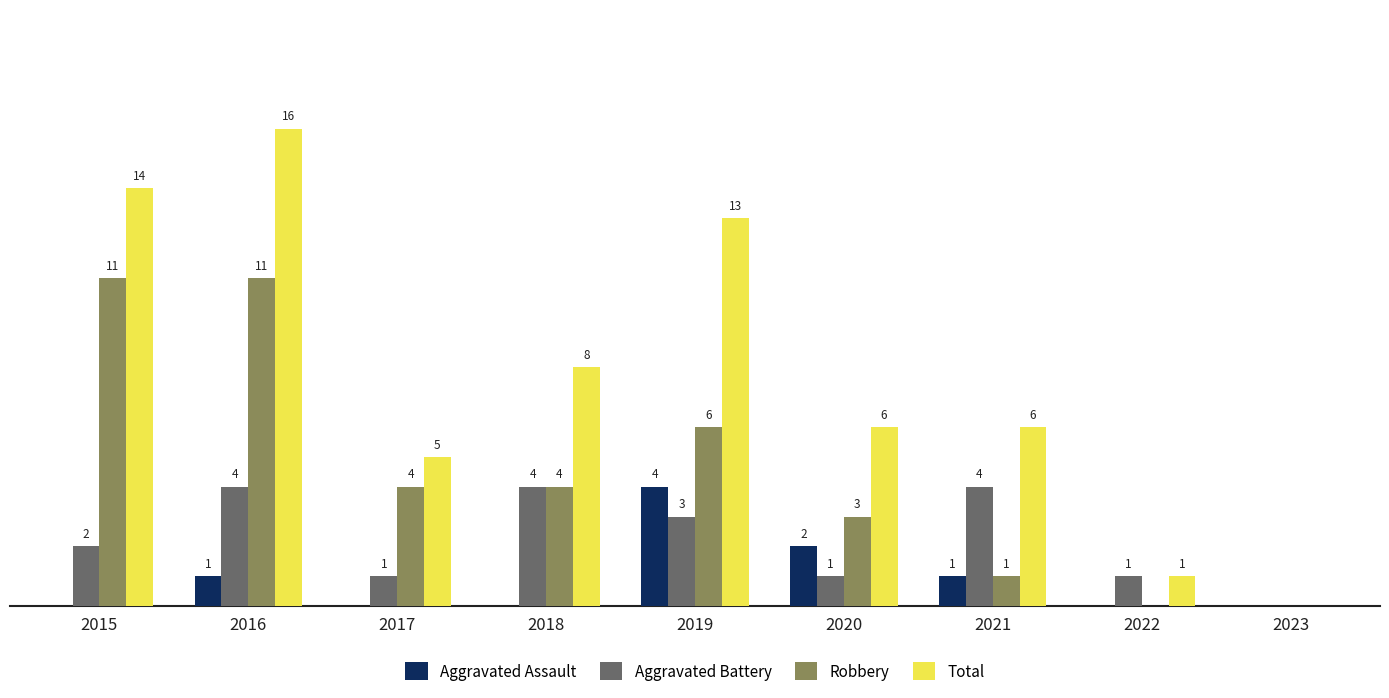

Which series changed the most between 2020 and 2022?

Total